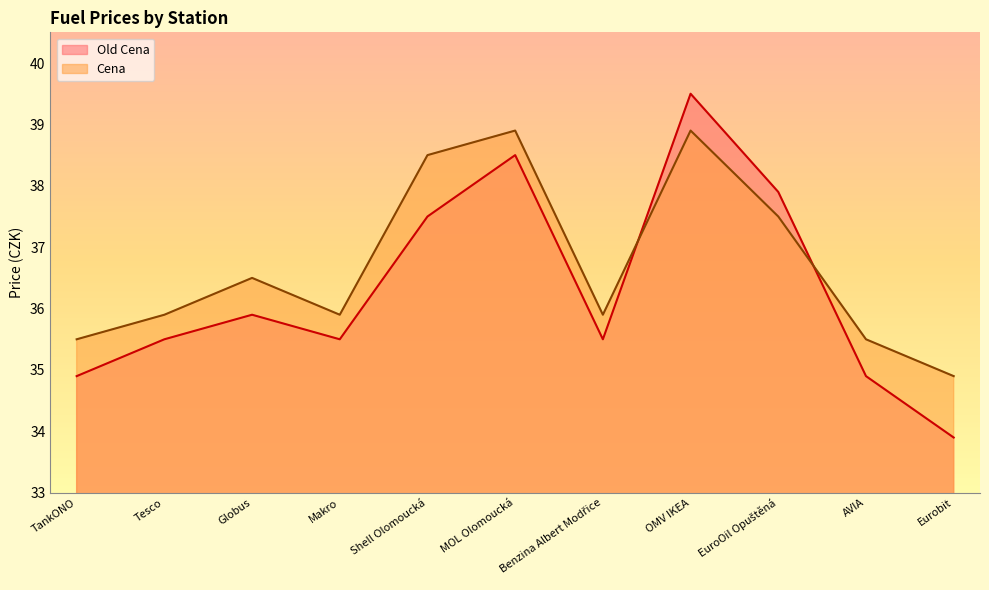

What is the total value across all series at Makro?

71.4